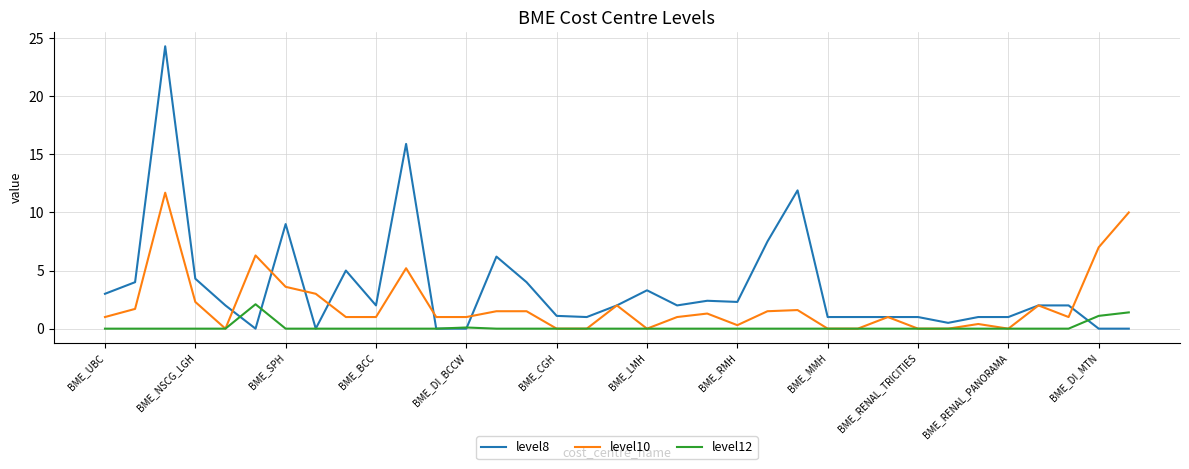

List the series in order of their overall mean, highest first.

level8, level10, level12